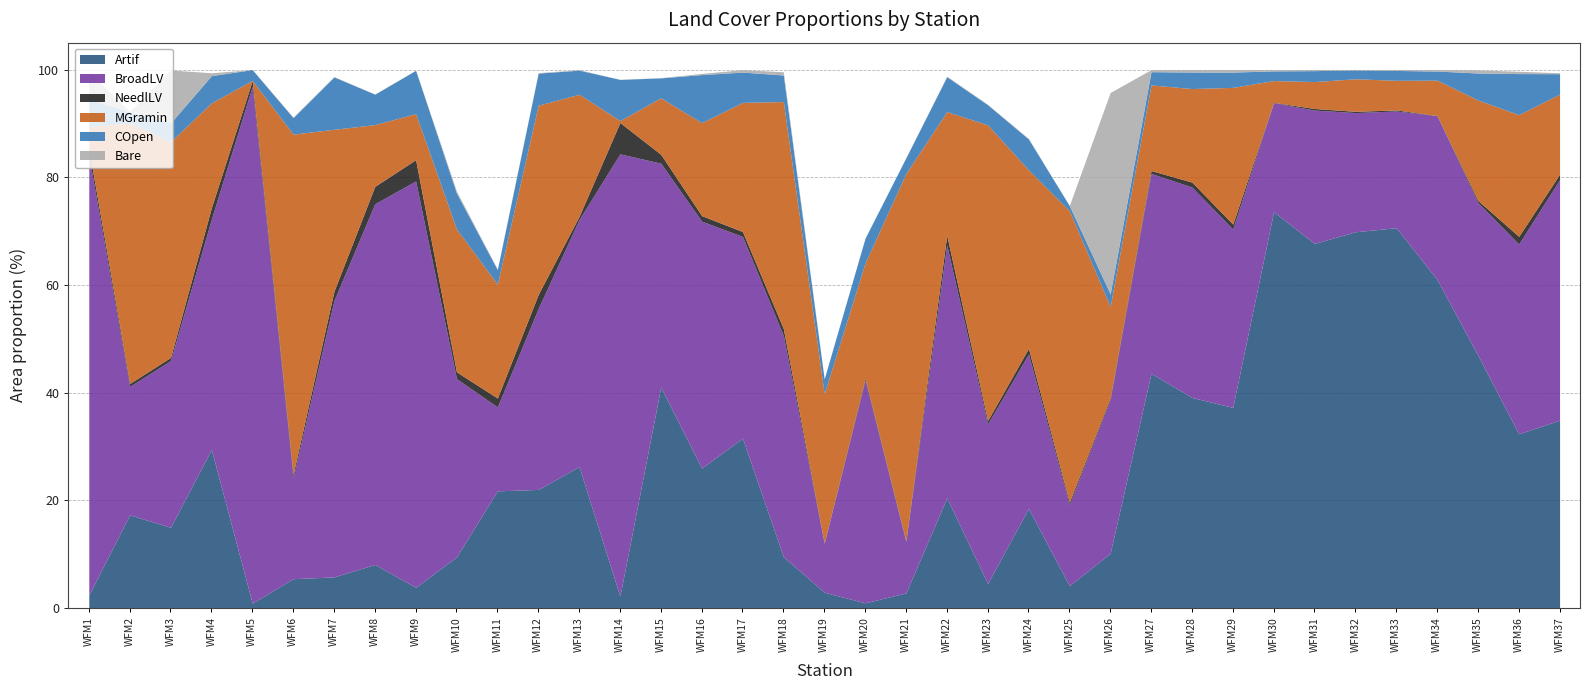

Which series changed the most between WFM4 and WFM35?

Artif